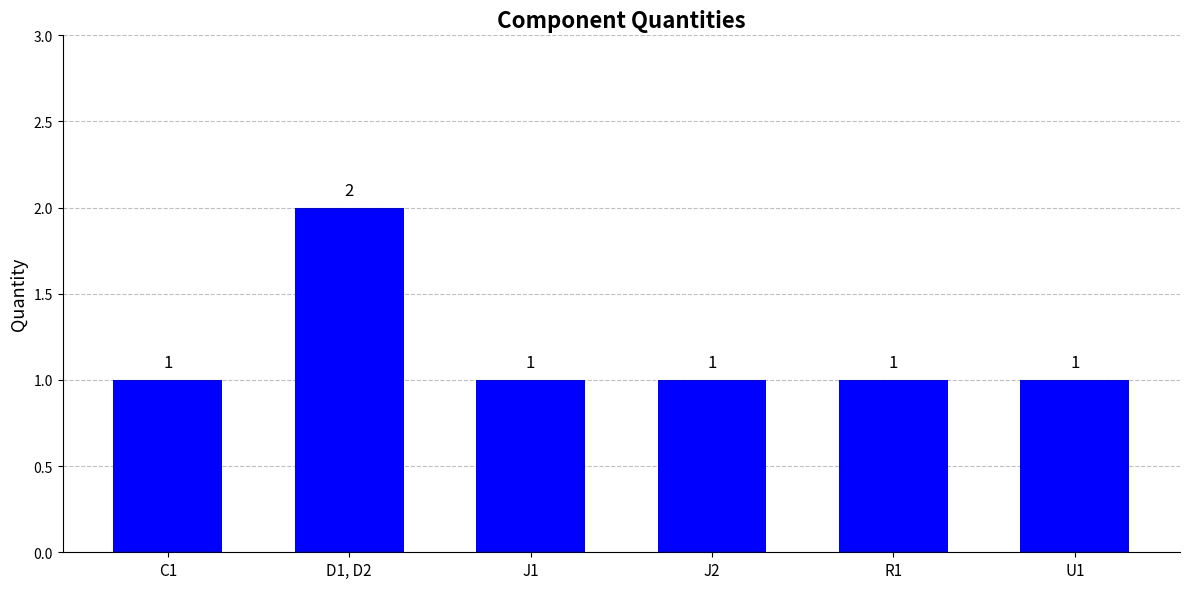

Approximately how many times larger is the value at U1 compared to R1?

1.0